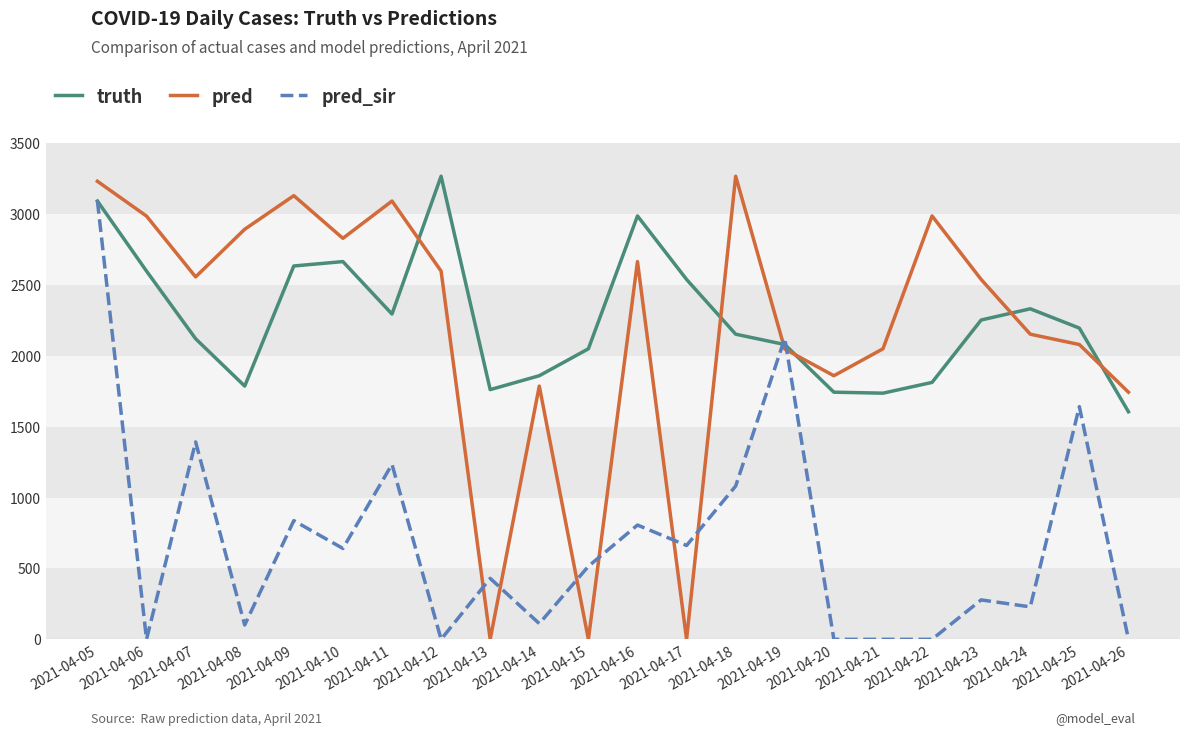

Between which two adjacent categories do pred_sir and pred first intersect?

2021-04-12 and 2021-04-13